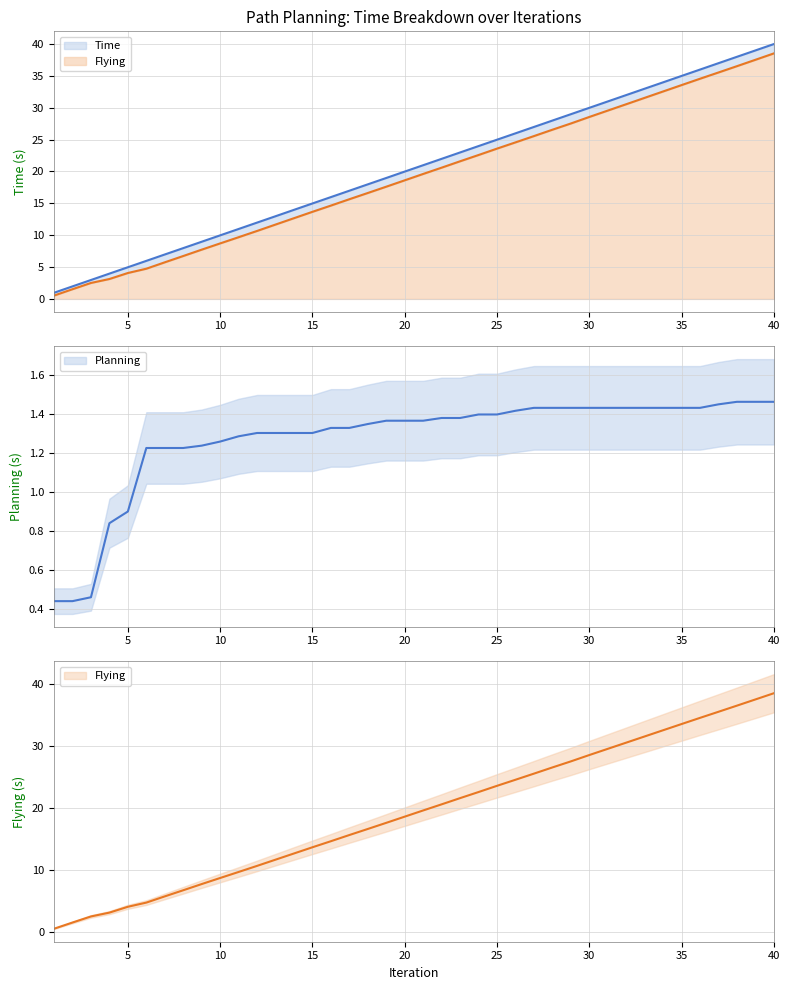

What is the minimum value for Flying?

0.5